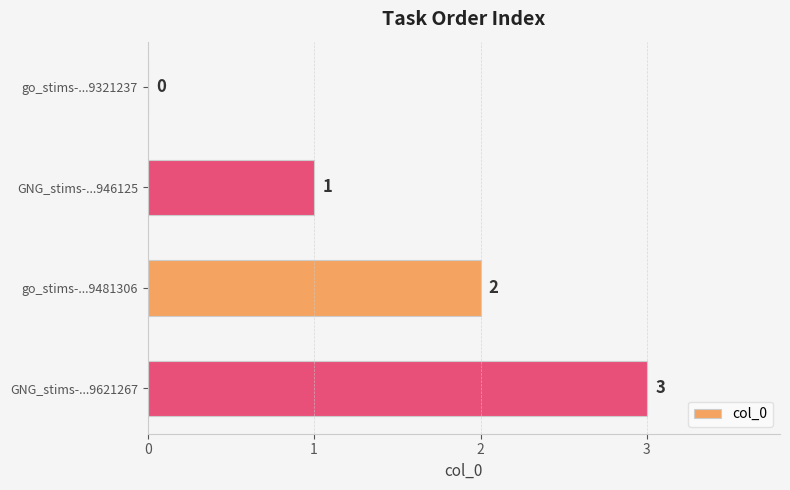

How many categories are shown in the chart?

4